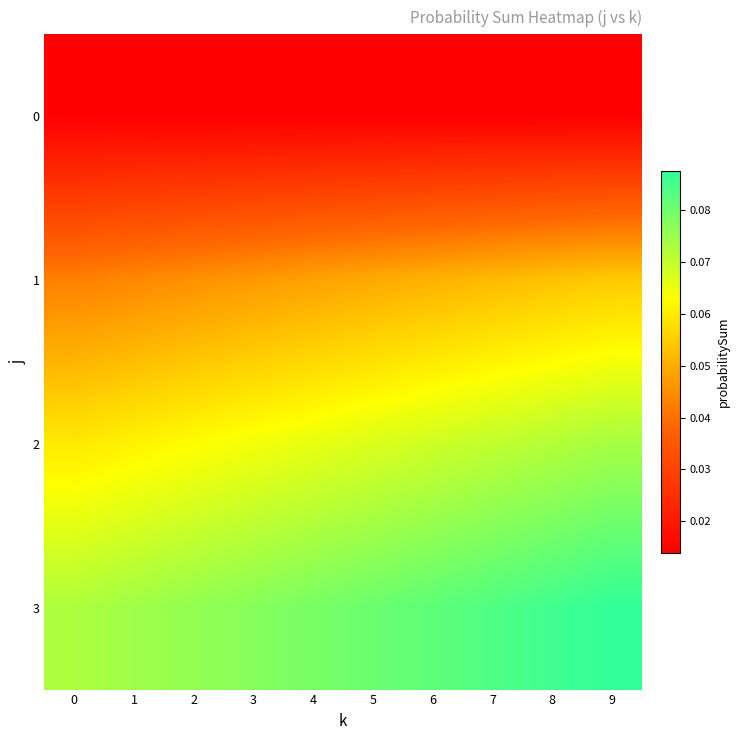

Which series changed the most between 3 and 7?

3